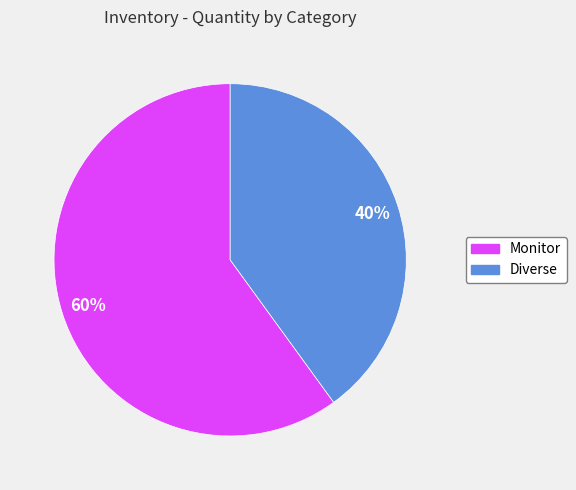

Is there any slice that represents more than half of the pie?

Yes